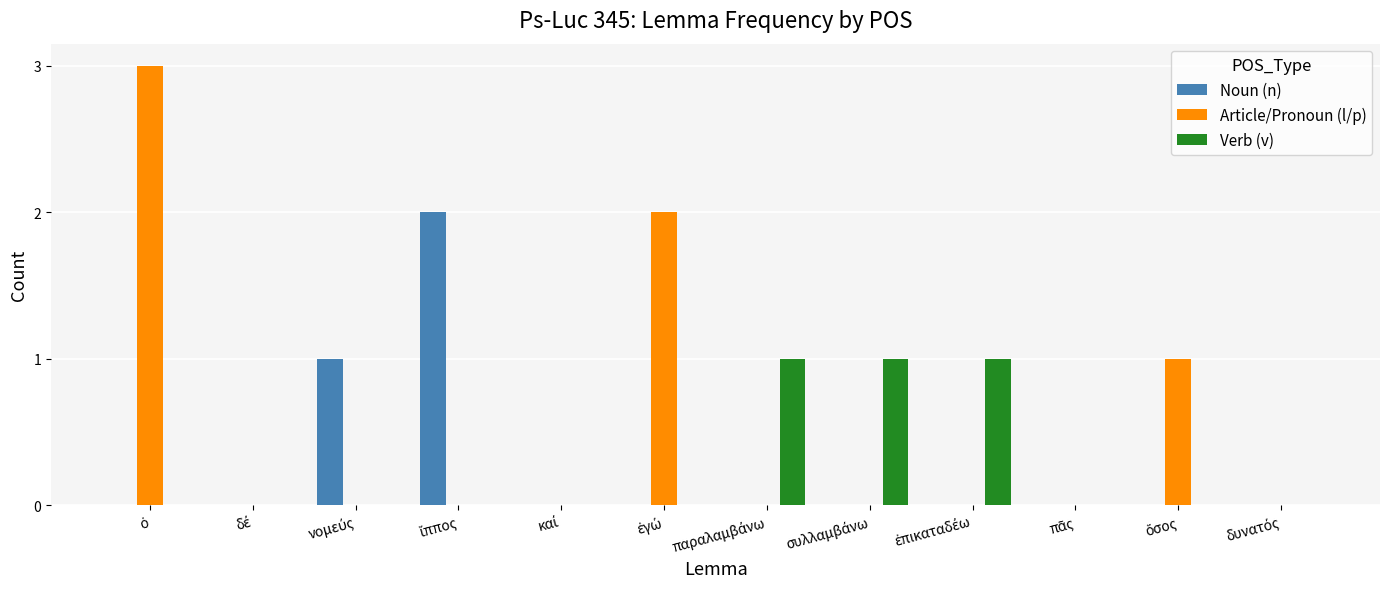

What is the maximum value shown in the chart?

3